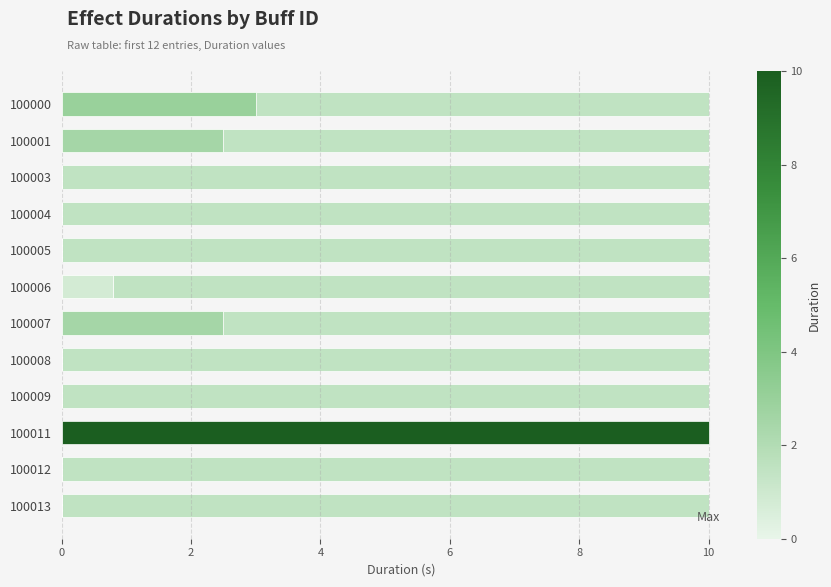

Reading right to left, what are all the values shown in this chart?

0.0	0.0	10.0	0.0	0.0	2.5	0.8	0.0	0.0	0.0	2.5	3.0